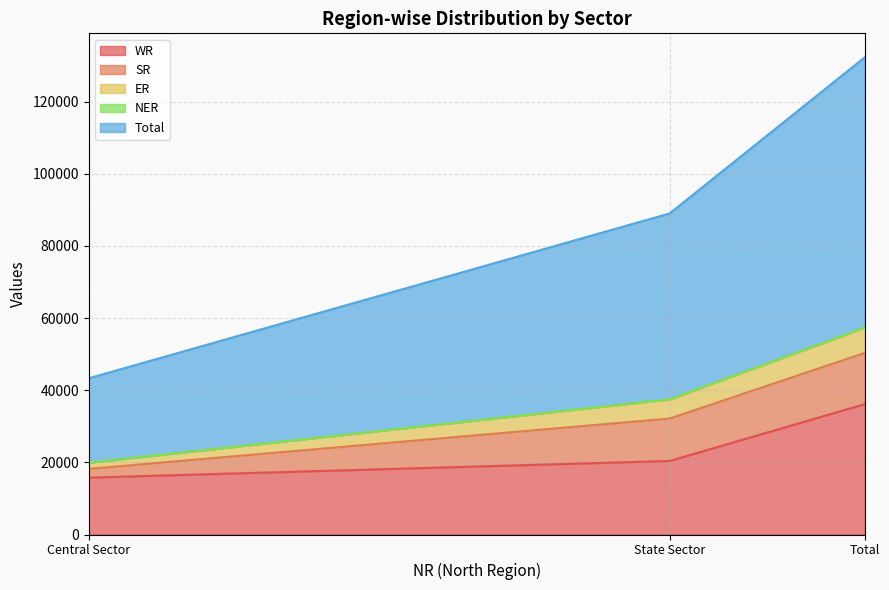

Between State Sector and Total, which is larger?

Total